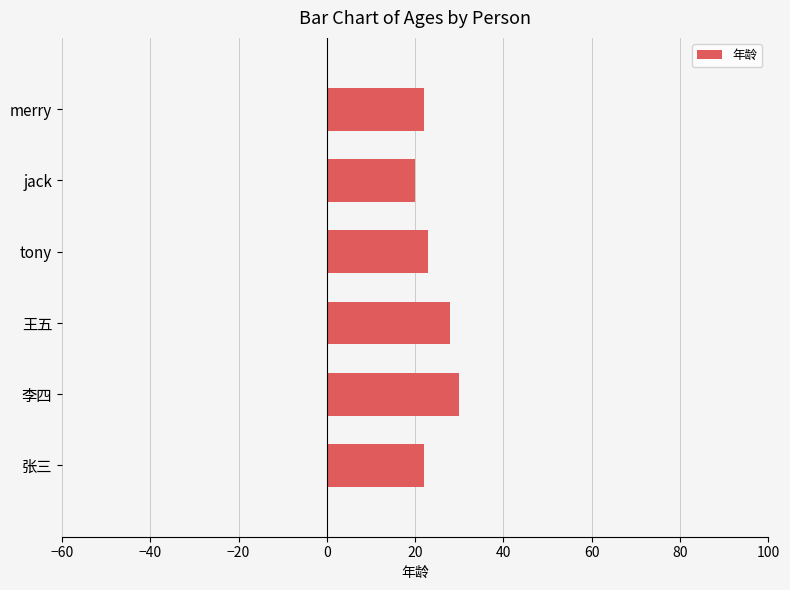

Reading top to bottom, what are all the values shown in this chart?

merry=22	jack=20	tony=23	王五=28	李四=30	张三=22